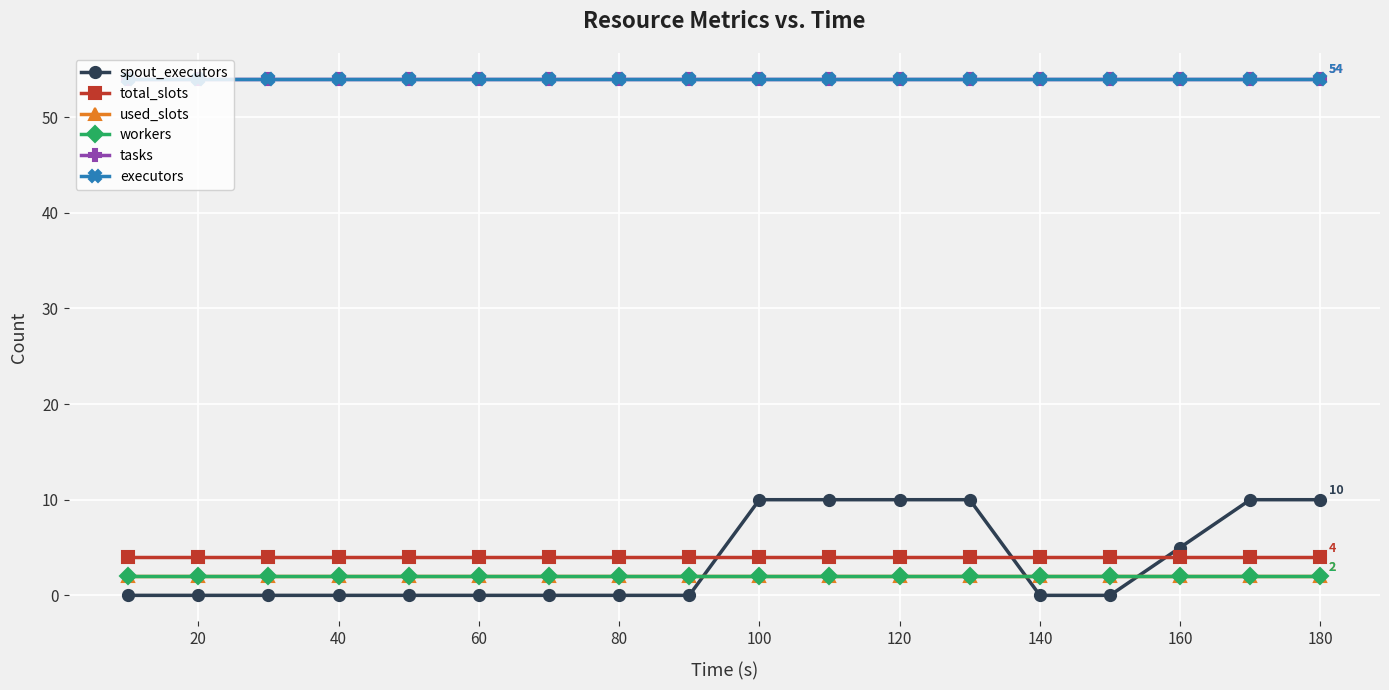

Reading left to right, list all the values displayed in this chart.

spout_executors: 0	0	0	0	0	0	0	0	0	10	10	10	10	0	0	5	10	10
total_slots: 4	4	4	4	4	4	4	4	4	4	4	4	4	4	4	4	4	4
used_slots: 2	2	2	2	2	2	2	2	2	2	2	2	2	2	2	2	2	2
workers: 2	2	2	2	2	2	2	2	2	2	2	2	2	2	2	2	2	2
tasks: 54	54	54	54	54	54	54	54	54	54	54	54	54	54	54	54	54	54
executors: 54	54	54	54	54	54	54	54	54	54	54	54	54	54	54	54	54	54